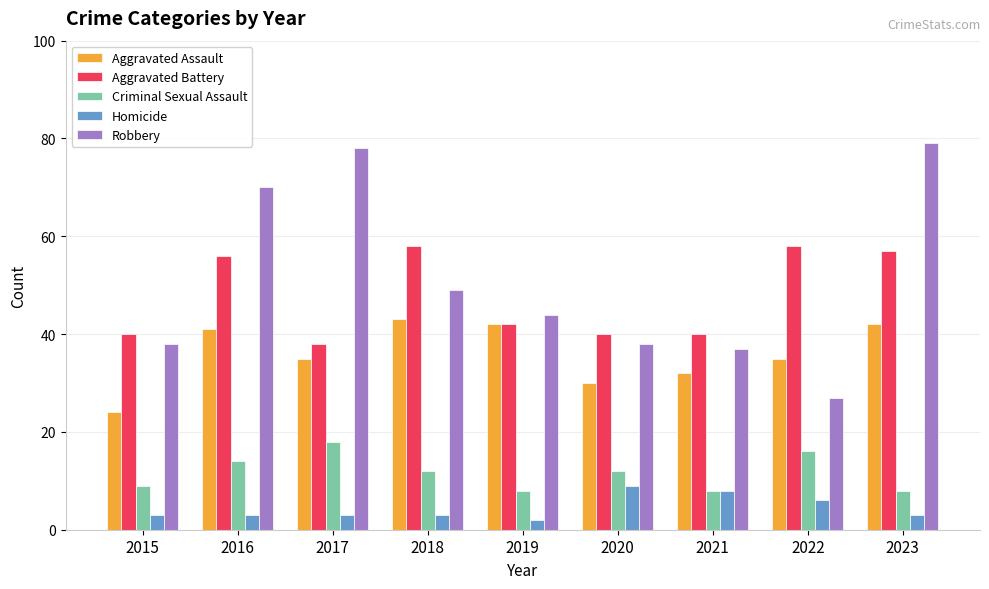

How many Criminal Sexual Assault values are between 8 and 14?

7